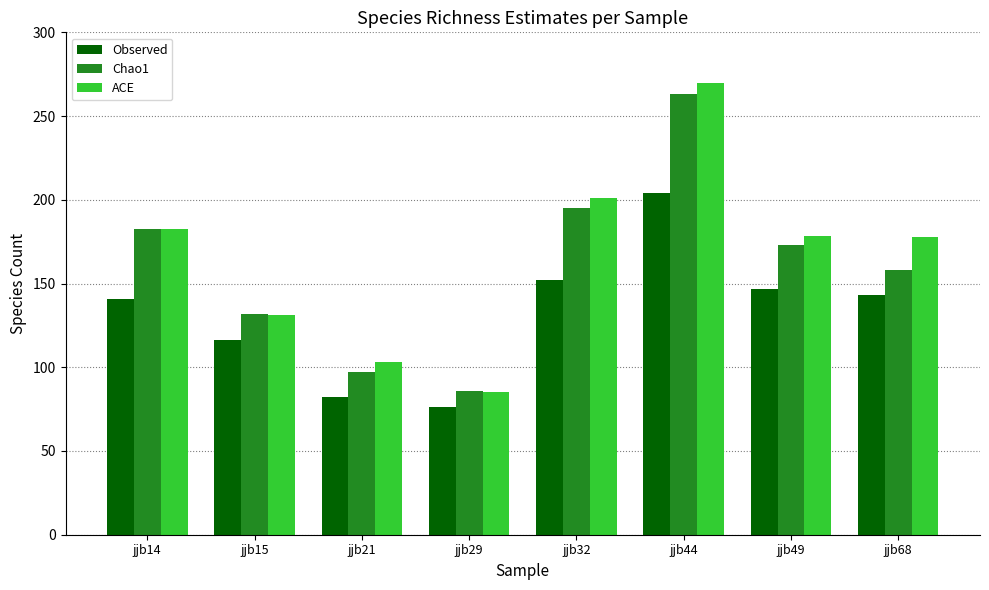

Which category has the lowest value in the Observed series?

jjb29